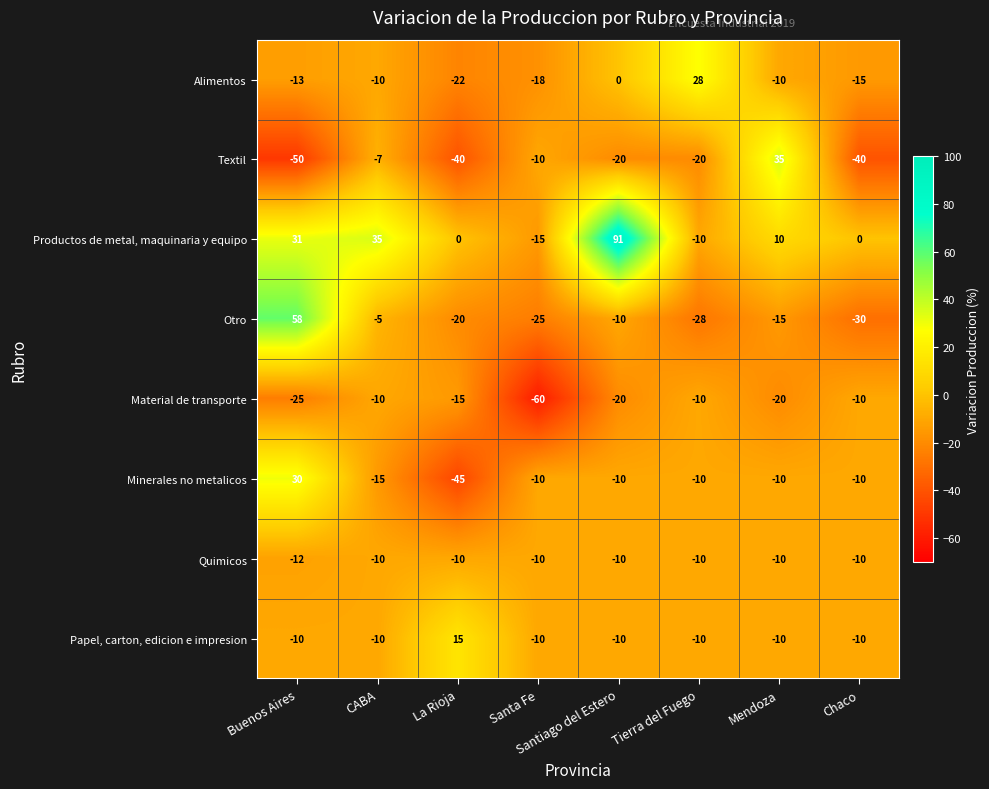

At which category is the sum across all series the highest?

Santiago del Estero